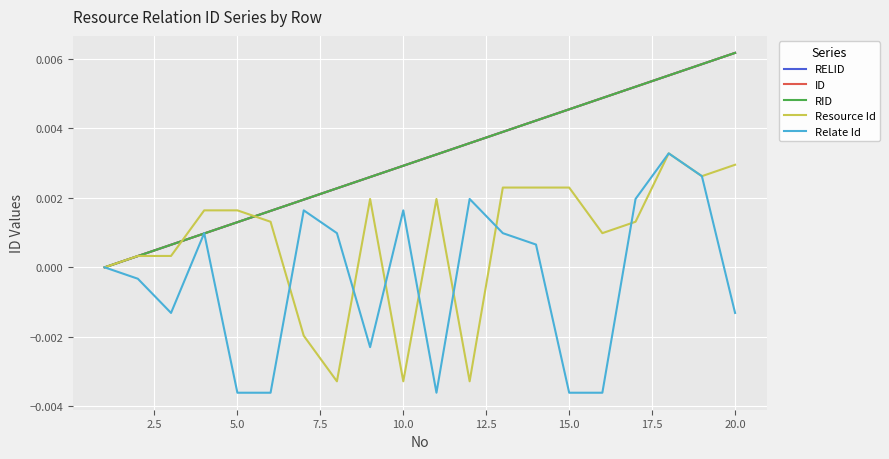

Which series has the widest spread of values?

Relate Id